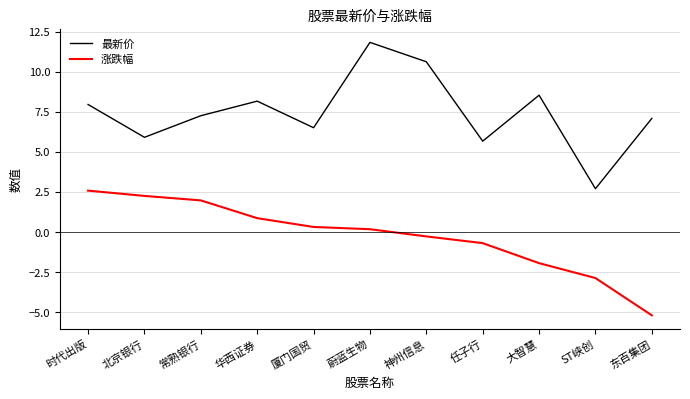

At which label is 涨跌幅 closest to -1?

任子行